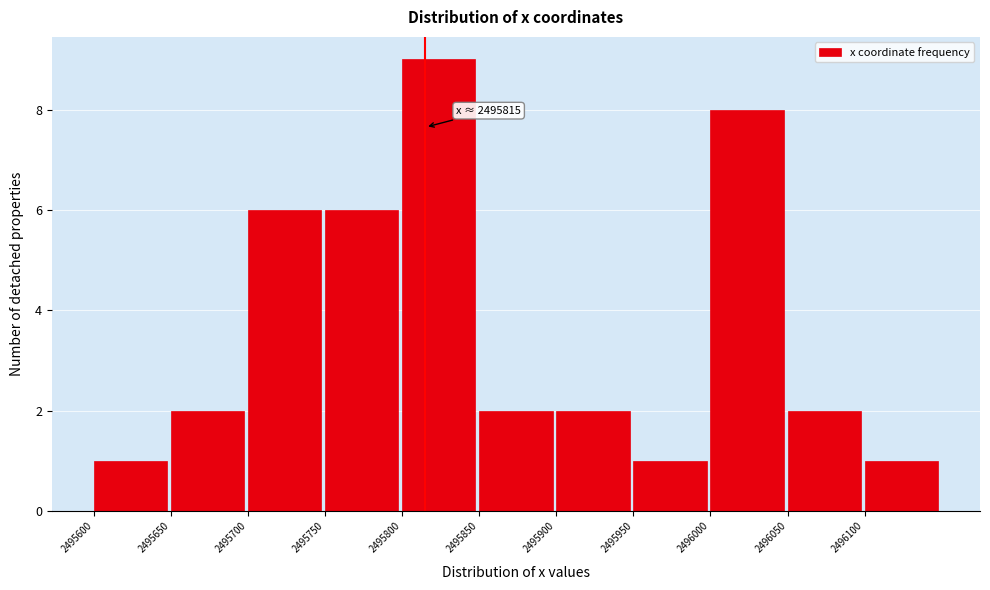

Which range on the x-axis has the tallest bar?

2495800 to 2495850